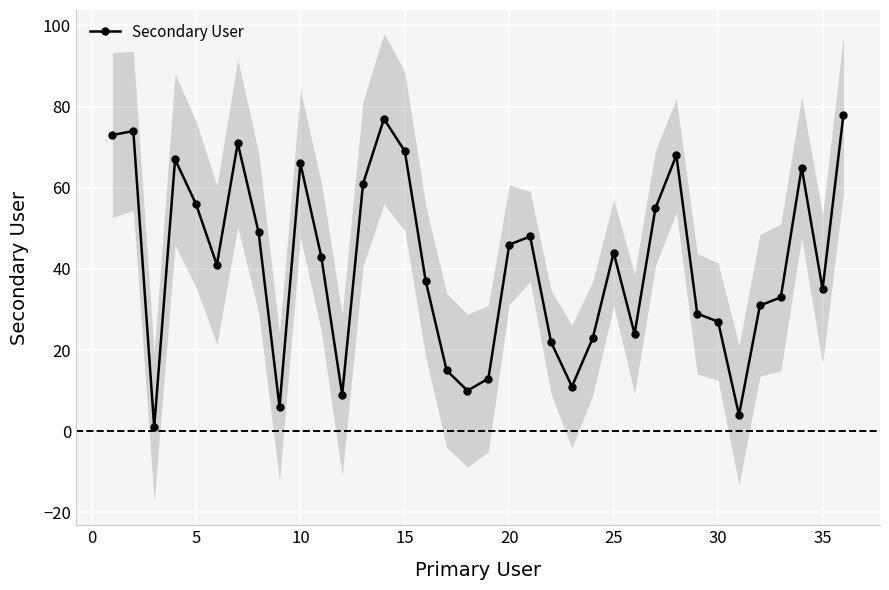

True or false: Secondary User has more than 2 interior local peaks.

True